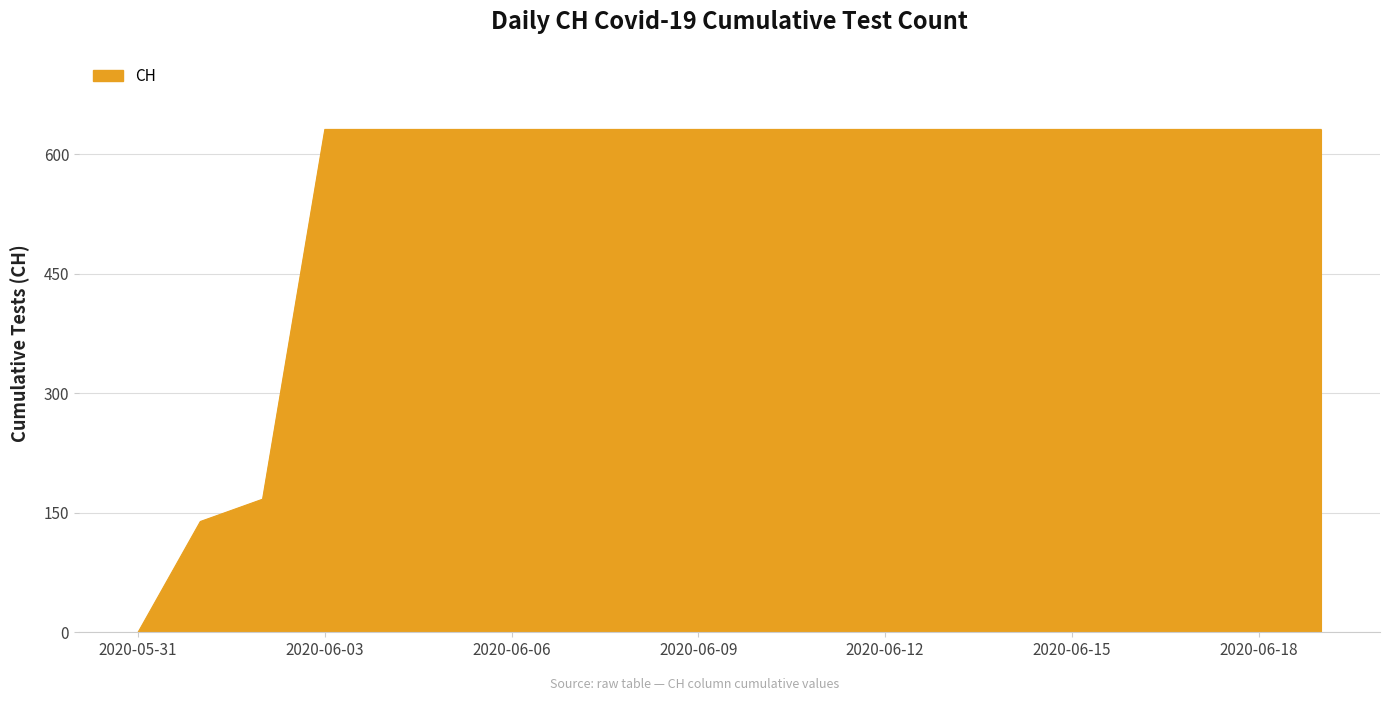

How many lines are shown in the chart?

1